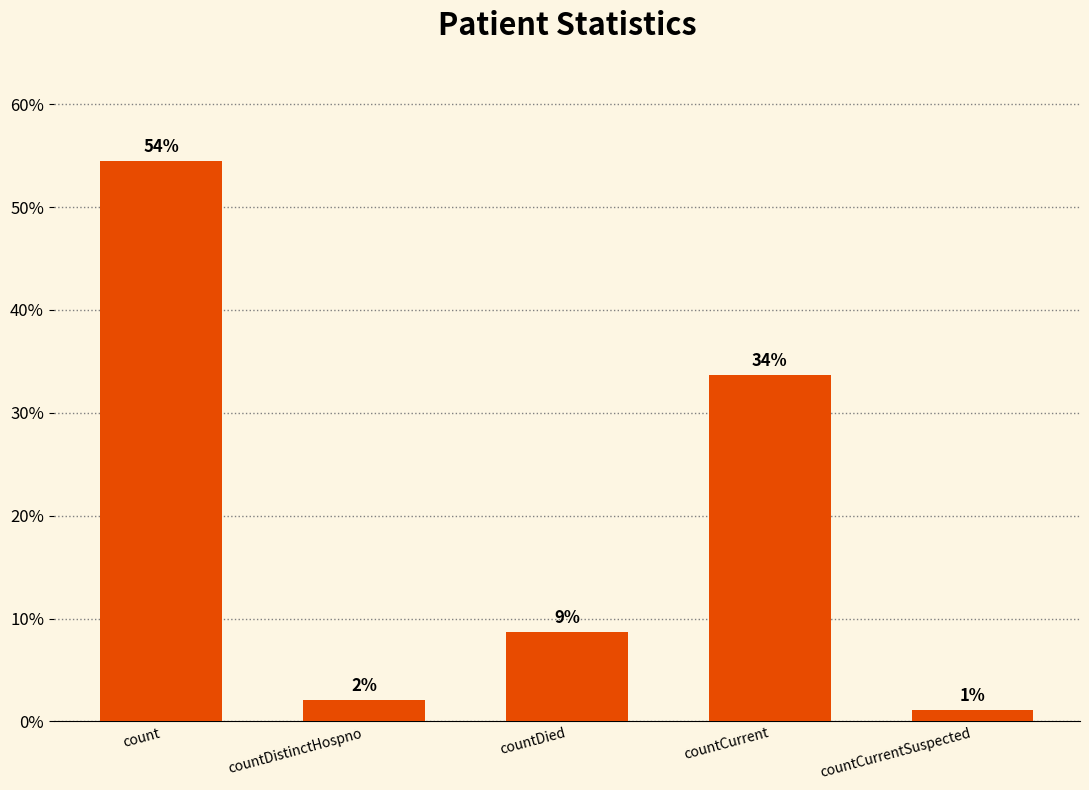

What is the approximate value at count?

54.5